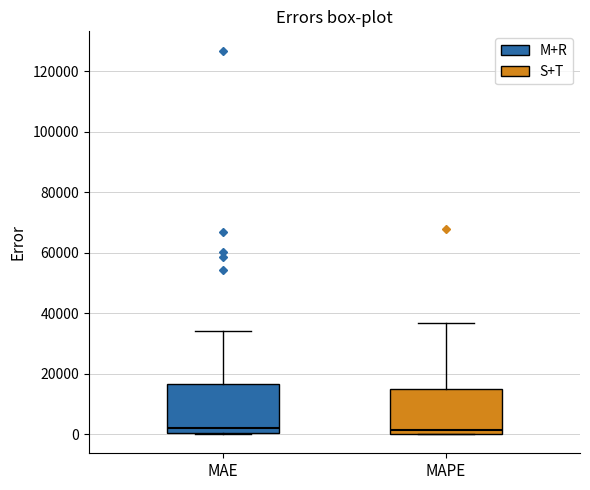

Reading left to right, transcribe this box plot: for each box, give where its median line is, the range the box spans, and where its two whiskers end, as read against the y-axis. The values are not printed on the chart, so give them approximately, as read against the axis.

MAE: median 2000, box 0 to 16000, whiskers 0 to 34000
MAPE: median 2000, box 0 to 16000, whiskers 0 to 36000